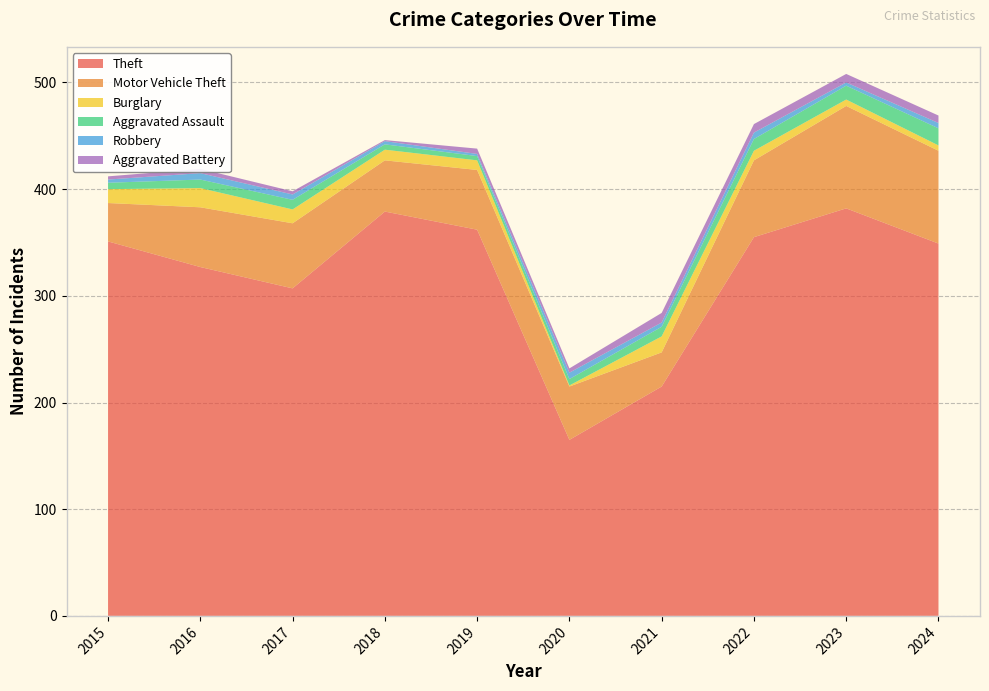

Reading left to right, extract all data points from this chart.

Theft: 351	327	307	379	362	165	215	355	382	349
Motor Vehicle Theft: 36	56	61	48	56	50	32	72	96	87
Burglary: 13	18	13	10	9	1	15	9	6	5
Aggravated Assault: 6	8	9	5	4	6	9	11	13	16
Robbery: 3	6	5	3	2	6	4	6	3	5
Aggravated Battery: 3	4	3	1	5	4	9	8	8	7